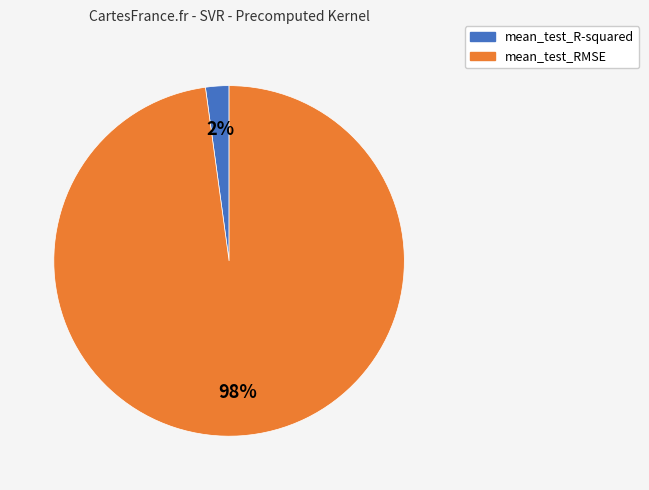

Is the sum of mean_test_R-squared and mean_test_RMSE greater than half?

Yes